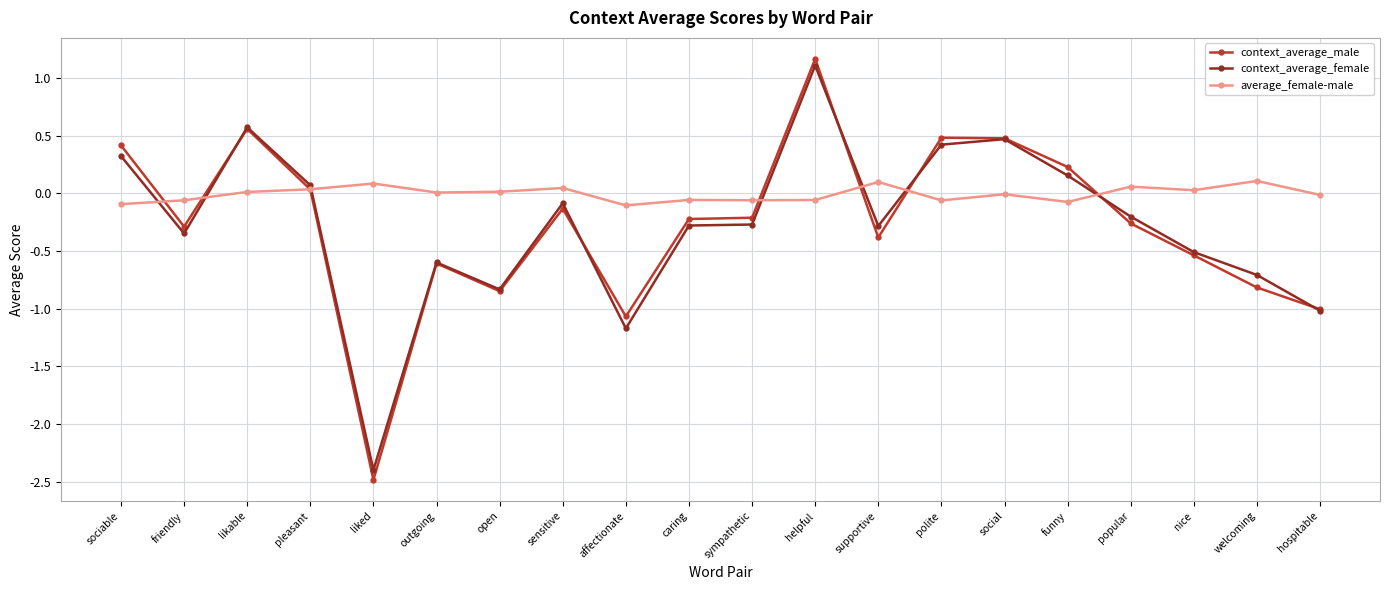

Which label corresponds to the smallest value in the chart?

liked